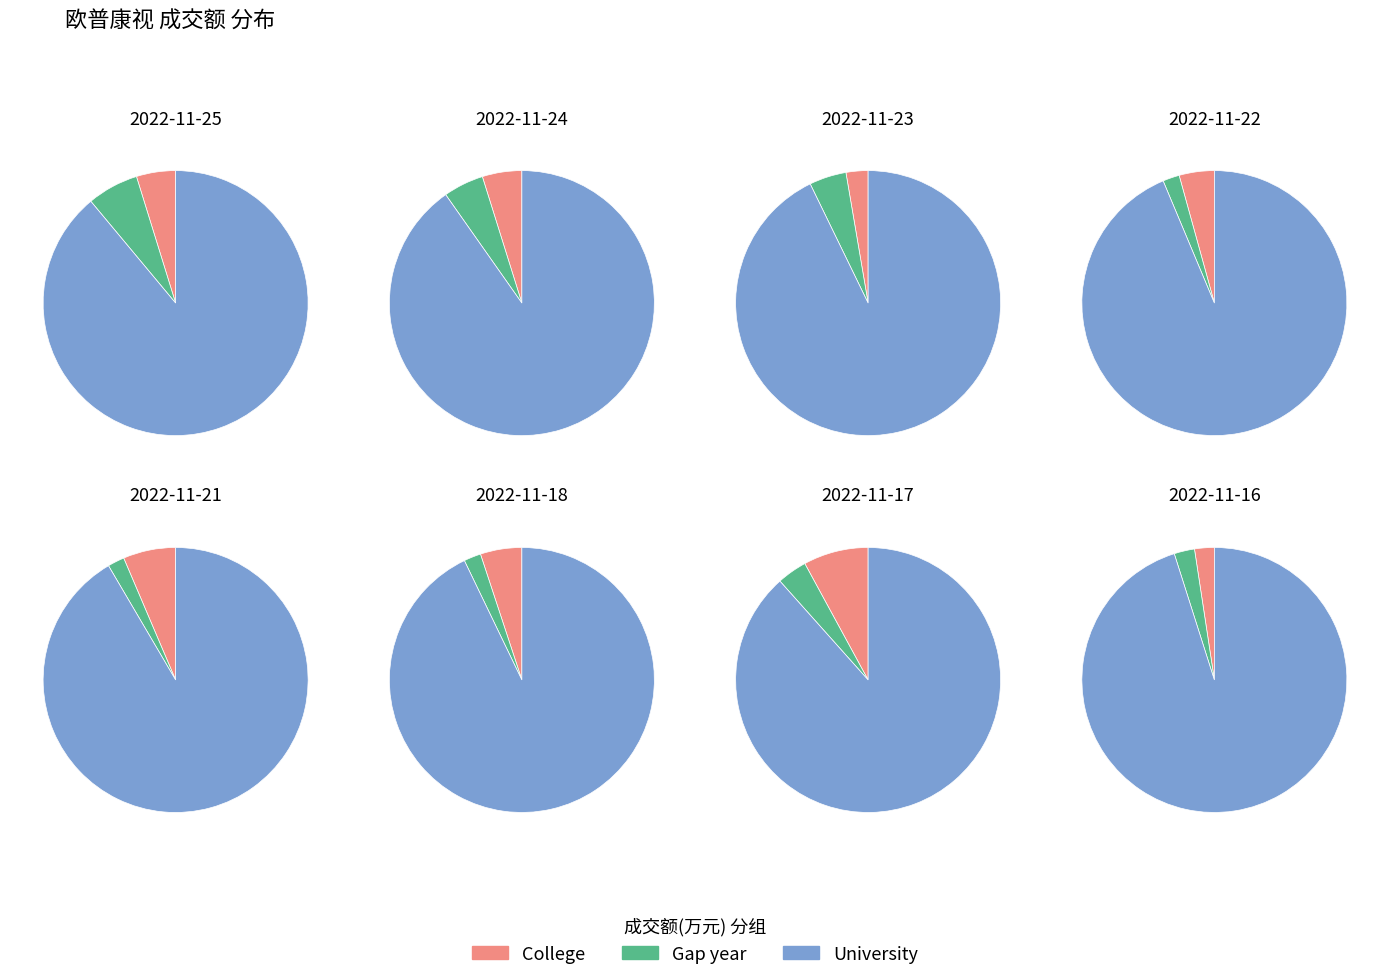

Combined, do 2022-11-25 and 2022-11-21 account for over 50%?

No